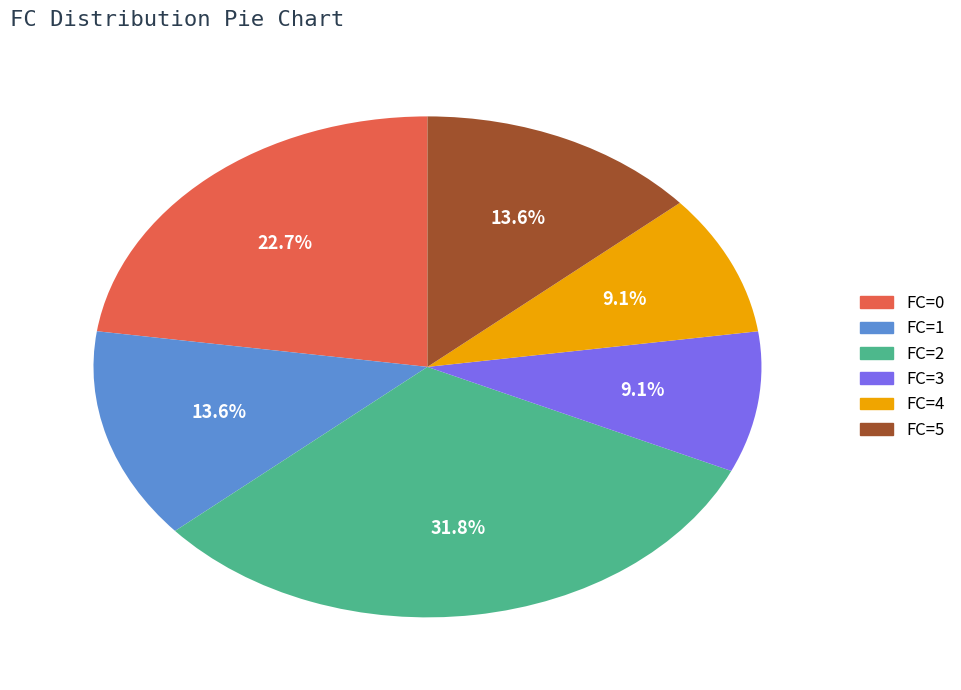

Does FC=3 represent more than half of the total?

No